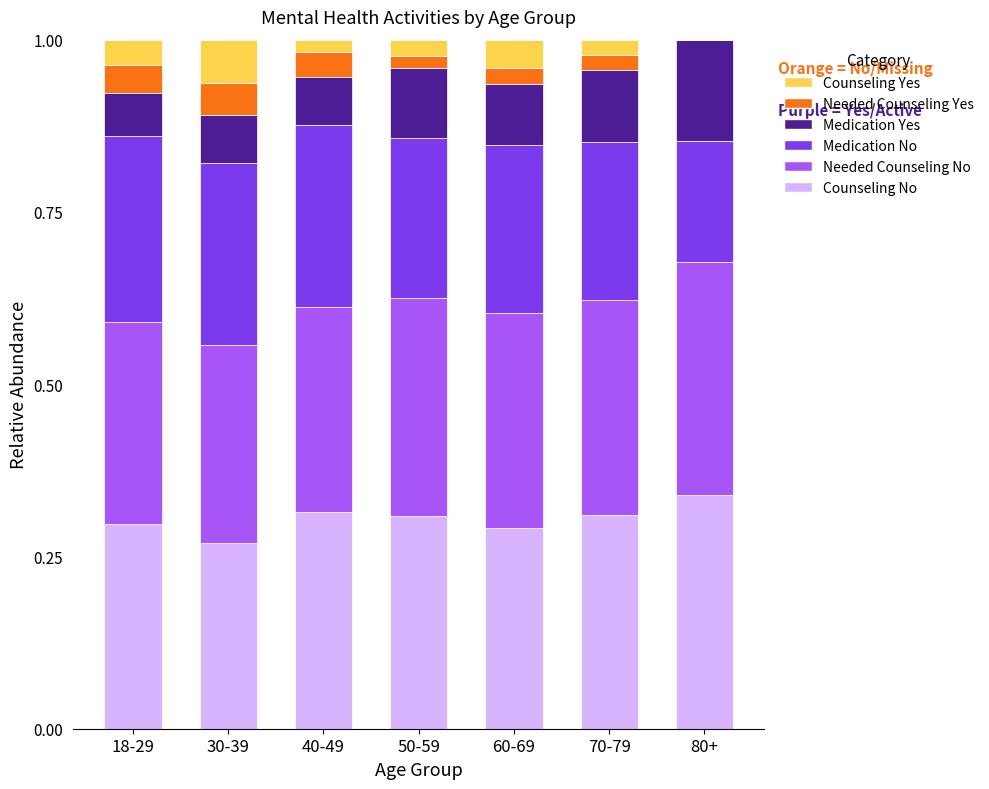

What is the total value across all series at 70-79?

1.0